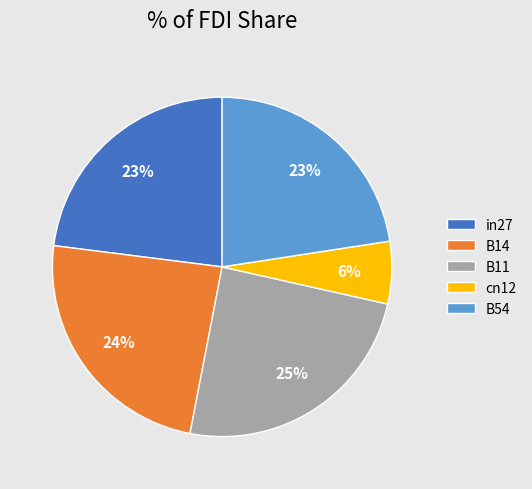

What is the largest slice in the pie chart?

B11